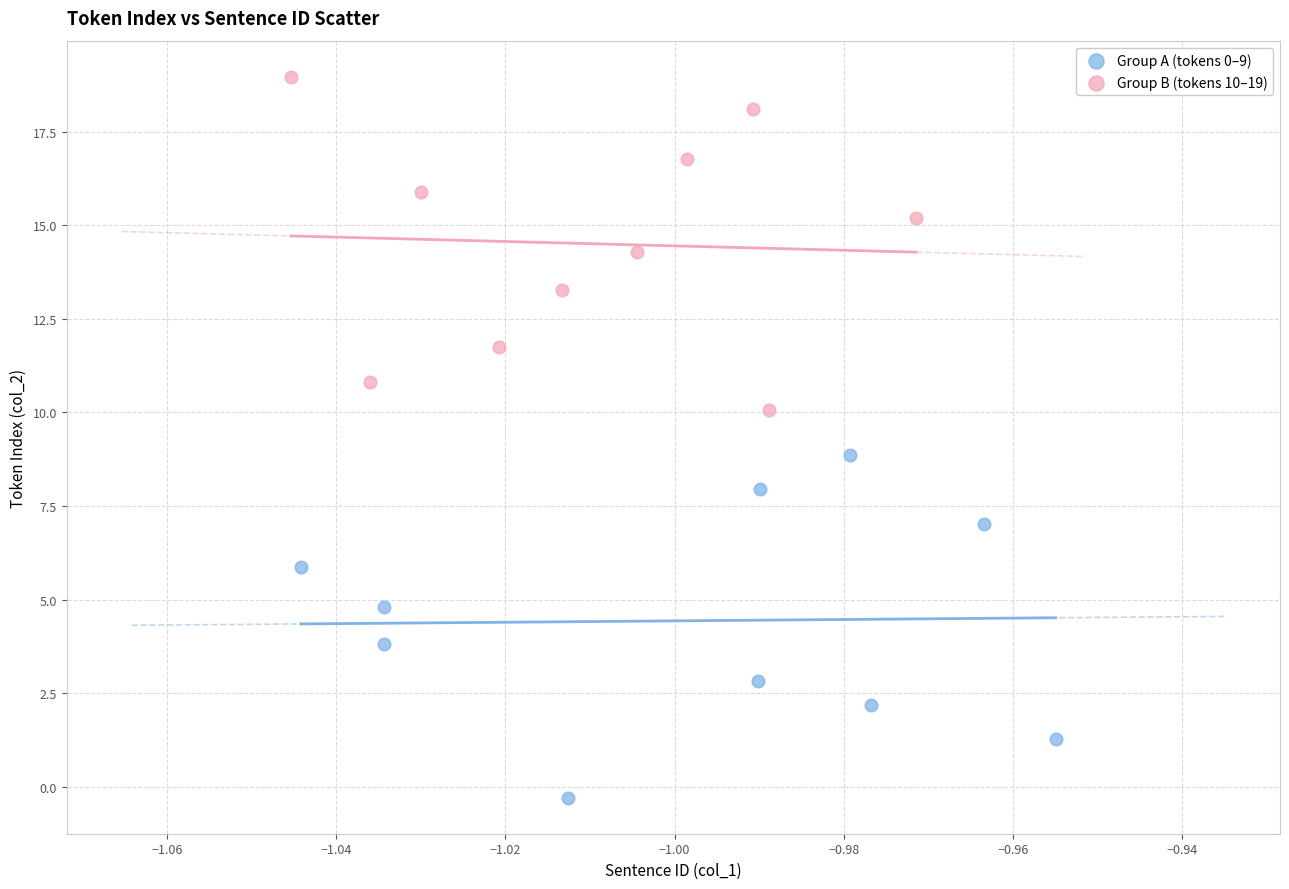

Which series contains the highest Y value?

Group B (tokens 10–19)